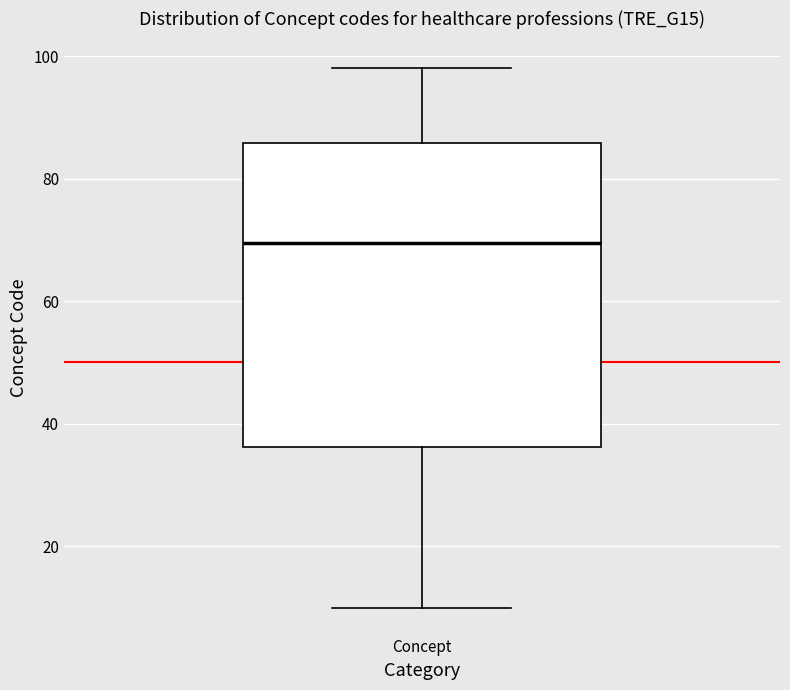

Transcribe this box plot: give where the median line is, the range the box spans, and where the two whiskers end, as read against the y-axis. The values are not printed on the chart, so give them approximately, as read against the axis.

median 70, box 36 to 86, whiskers 10 to 98